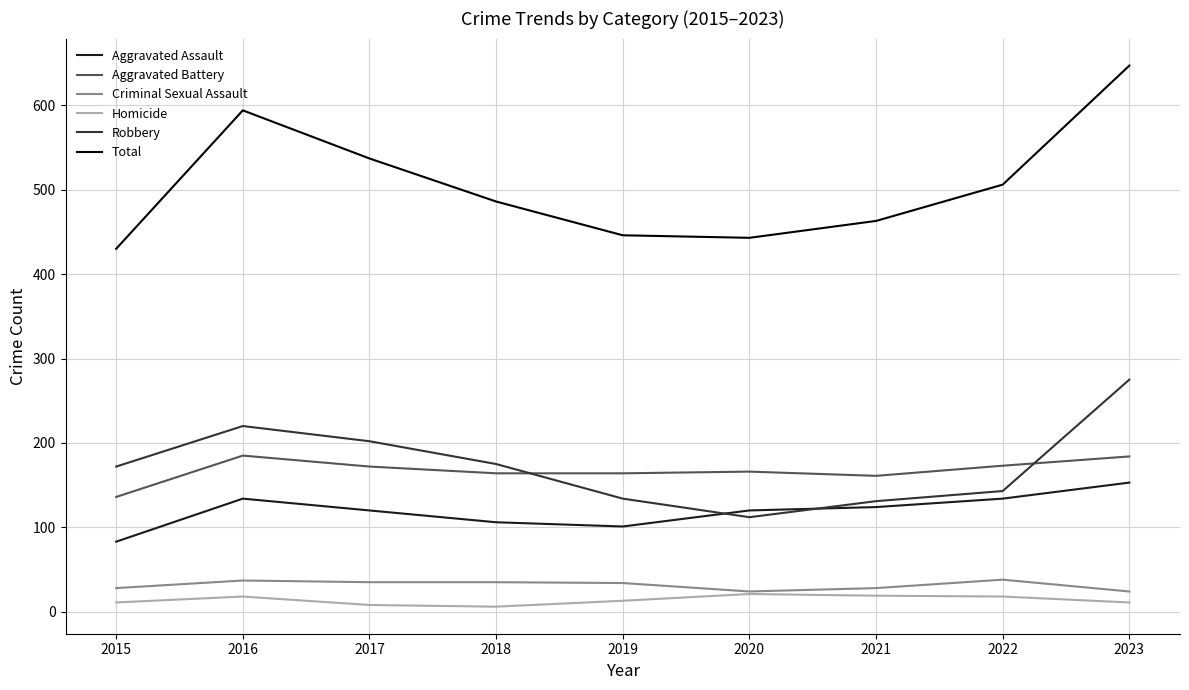

How many series are shown in this chart?

6